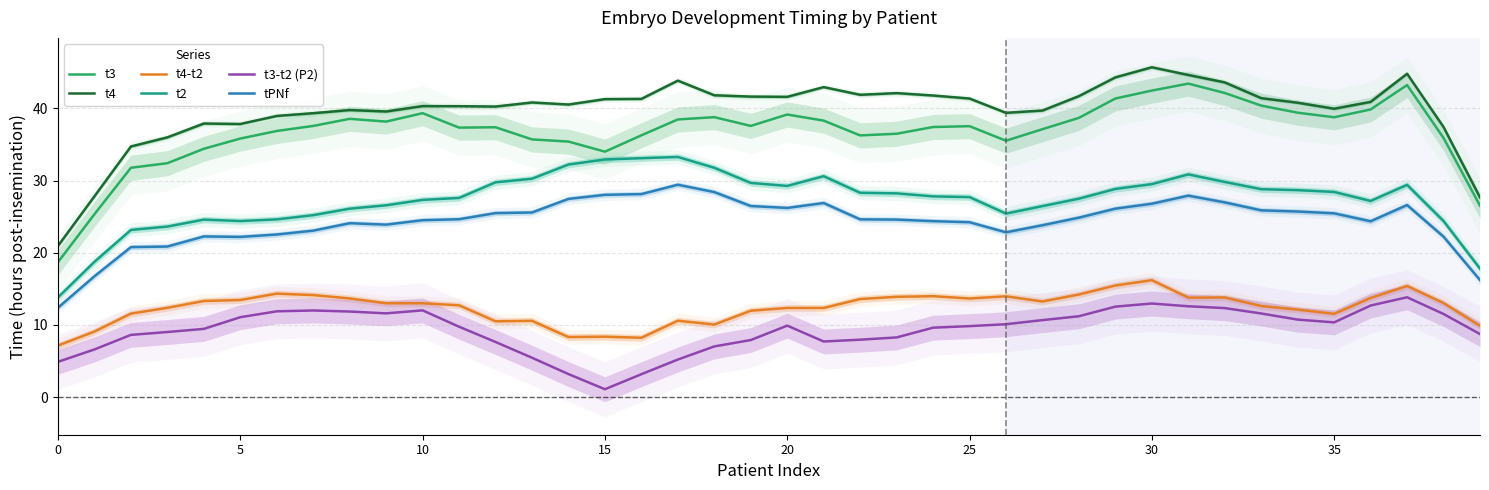

True or false: t2 and tPNf cross at least once.

False